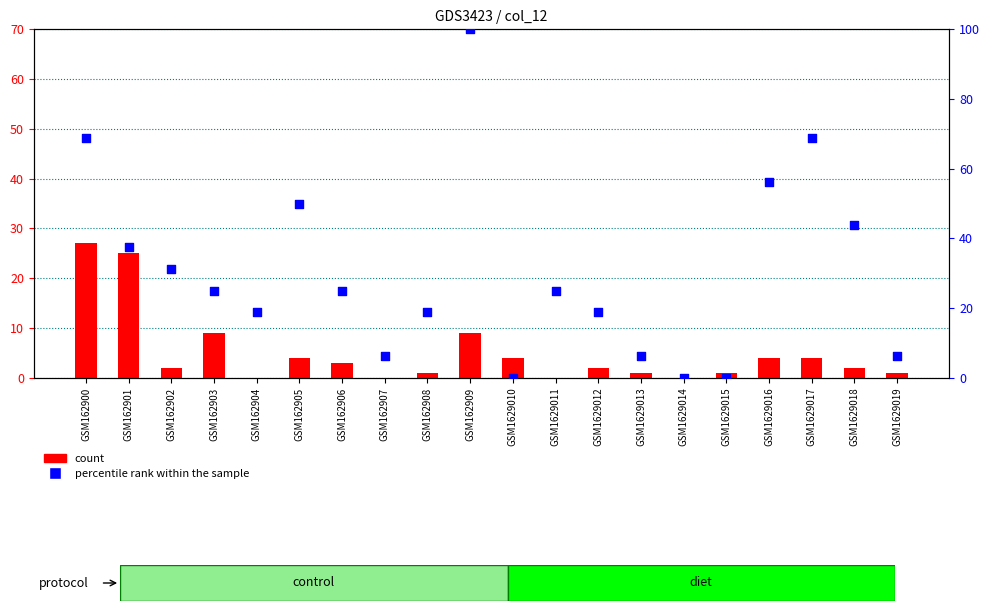

Is the value of count at GSM162906 greater than the value of percentile rank within the sample at GSM162906?

No